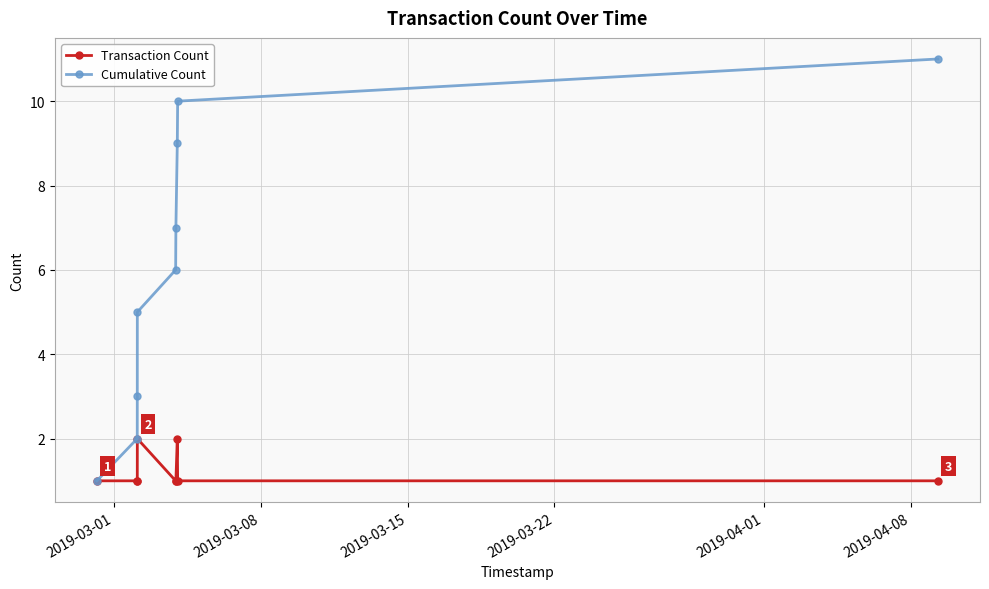

What is the greatest value displayed?

11